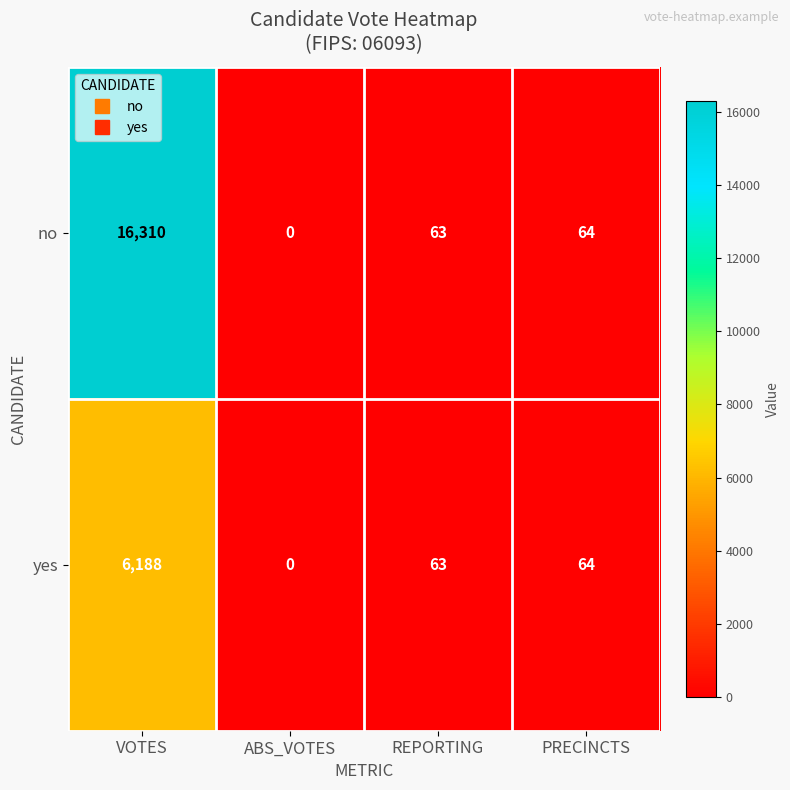

How many data points does each series have?

4